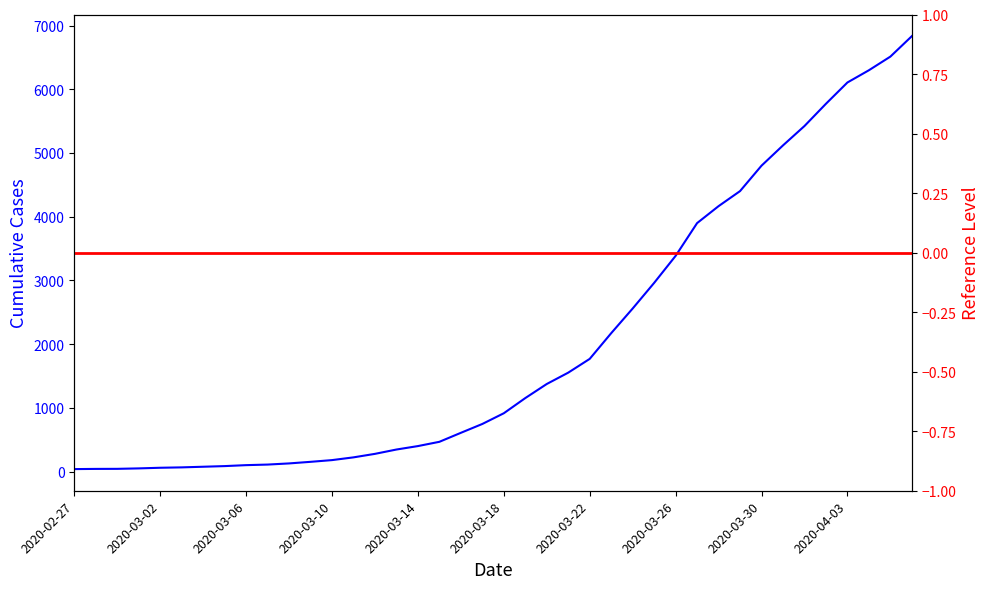

Is this an area chart (filled region under the line)?

No